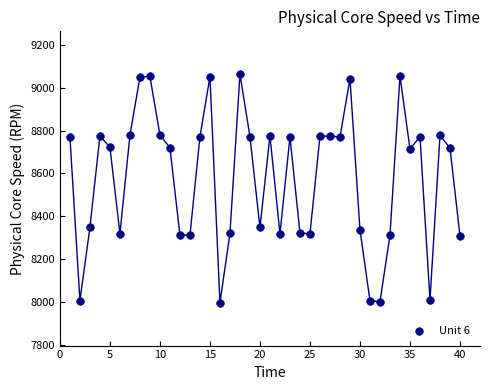

What is the range of Y values (max minus min)?

1068.7